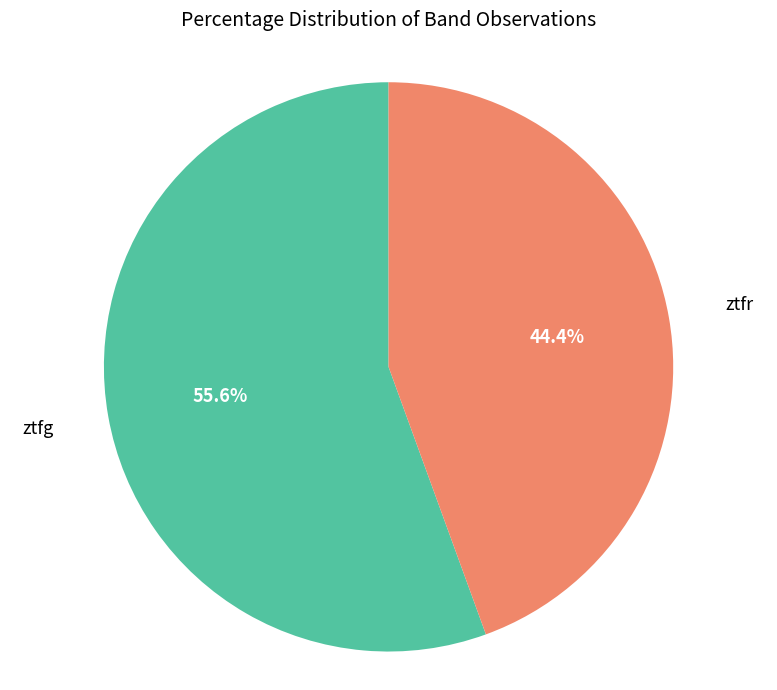

Rank the categories by value from lowest to highest.

ztfr, ztfg